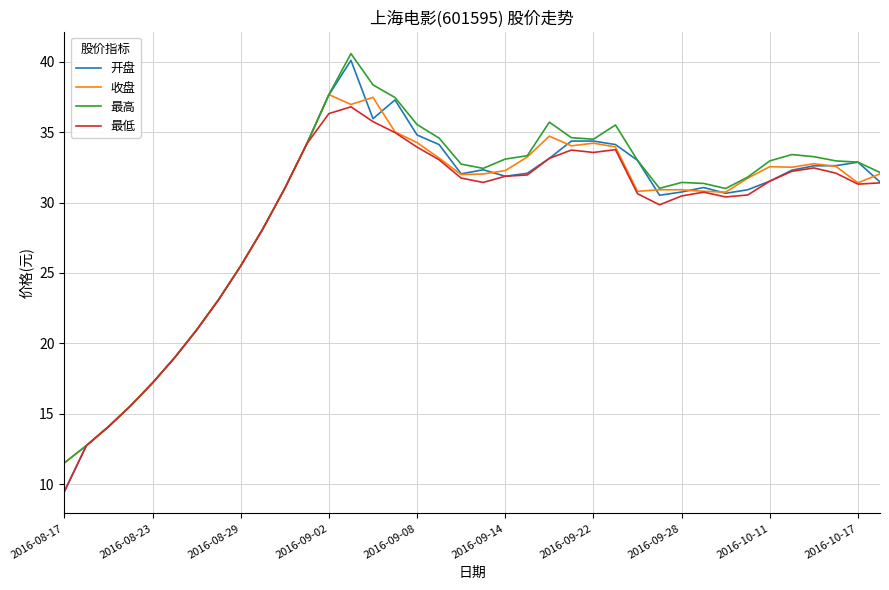

What is the greatest value displayed?

40.6